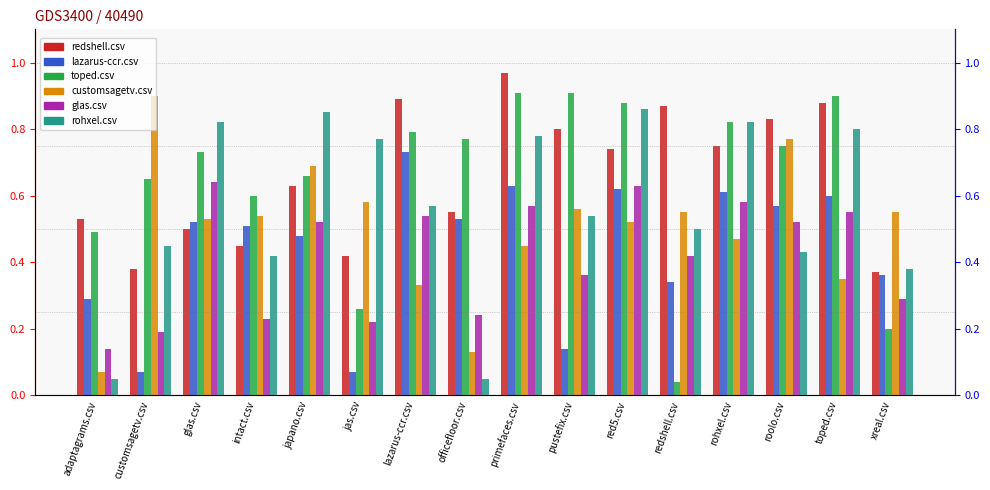

Which series changed the most between intact.csv and officefloor.csv?

customsagetv.csv